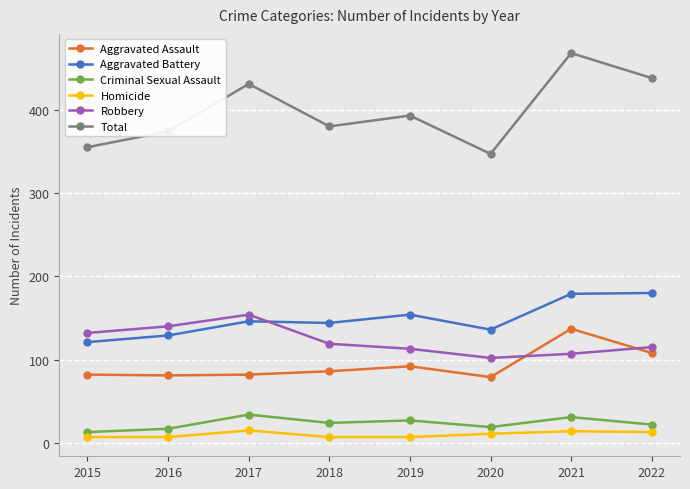

How many distinct data groups are displayed?

6